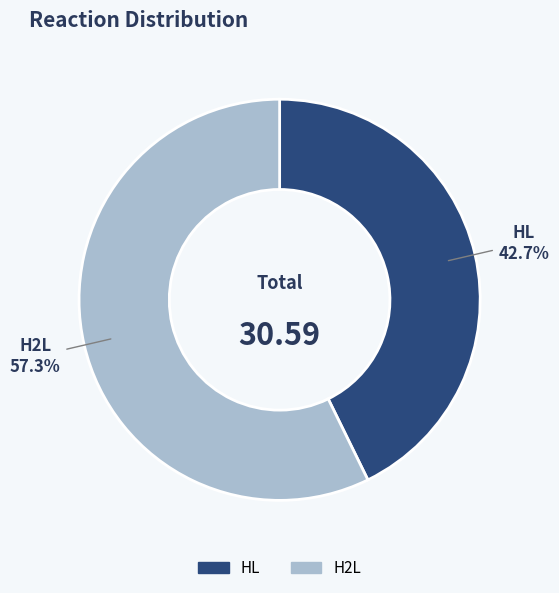

To the nearest percent, what is the difference between the largest and smallest slice percentages?

15%